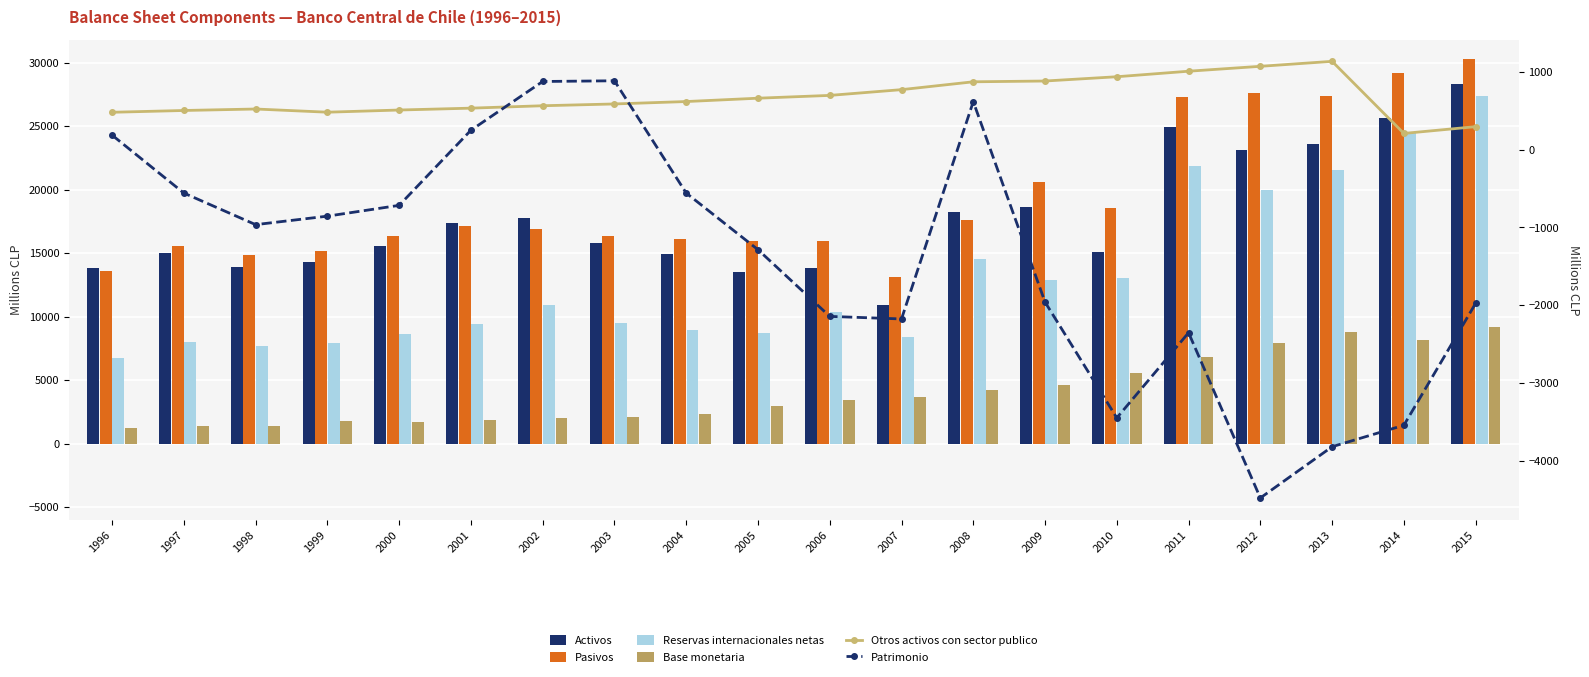

The value of Base monetaria at 1996 is 1211. True or false?

True